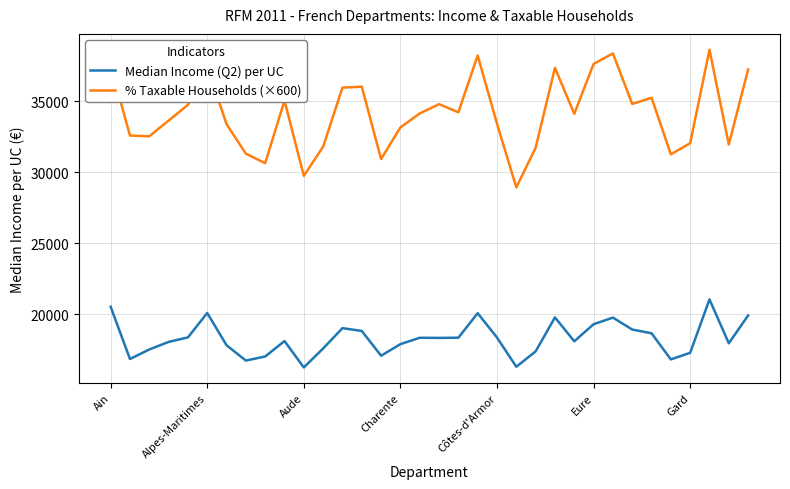

What is the difference between the maximum and second lowest values in the Median Income (Q2) per UC series?

4740